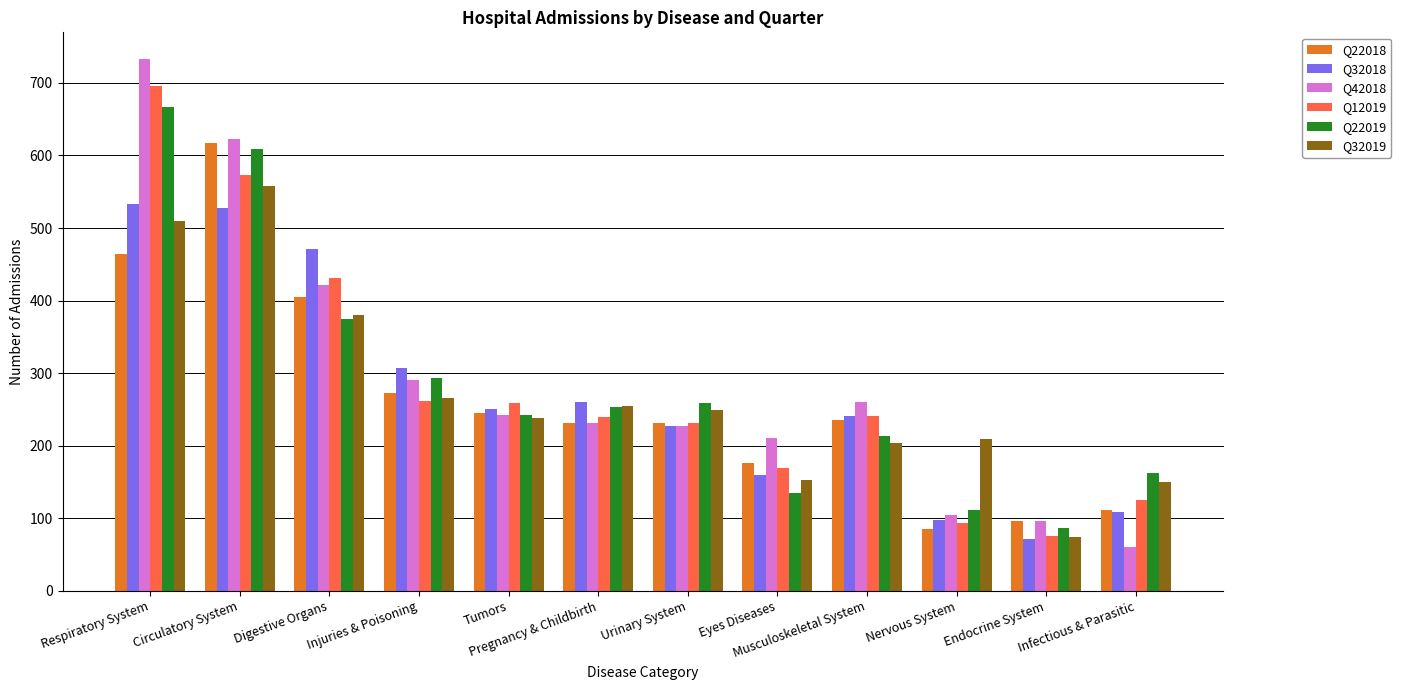

Which series has the widest spread of values?

Q42018